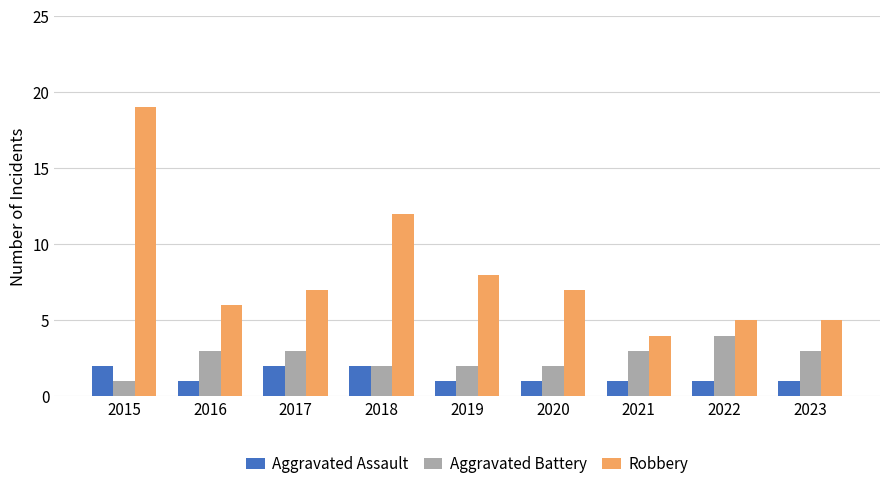

How many bars are there in each group?

3